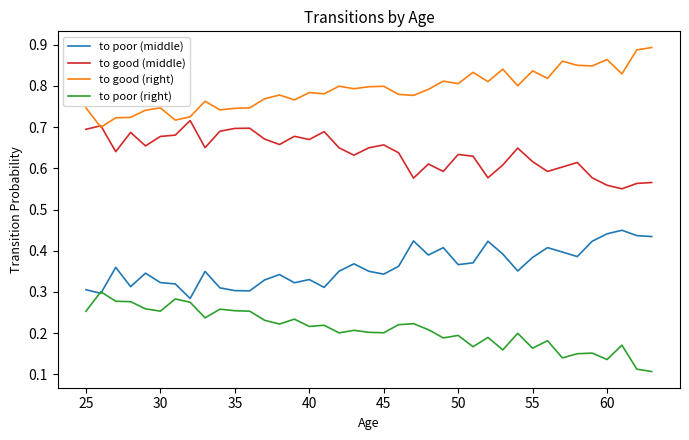

List the series in order of their overall mean, highest first.

to good (right), to good (middle), to poor (middle), to poor (right)